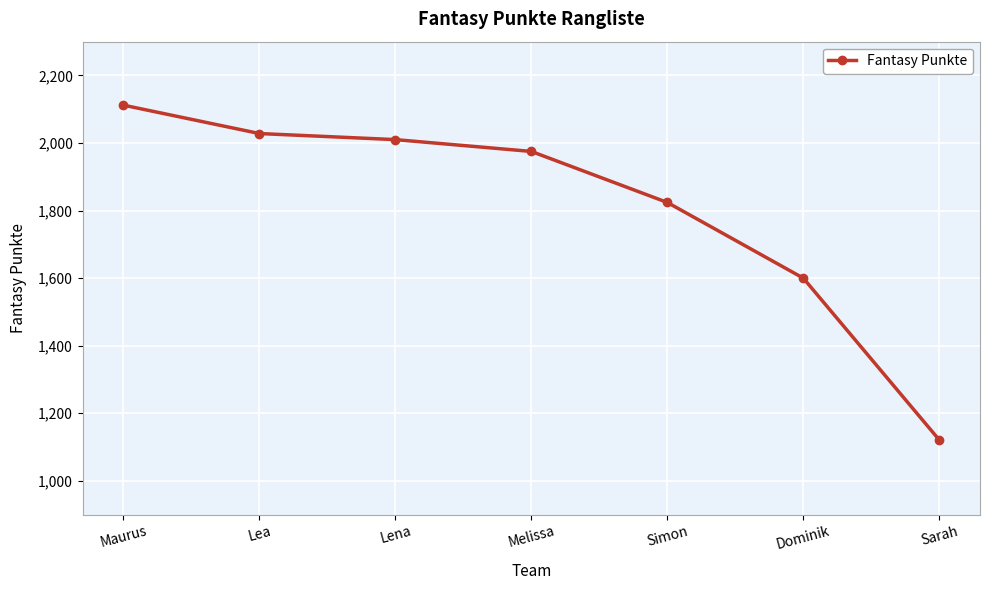

Which has a higher value, Simon or Maurus?

Maurus